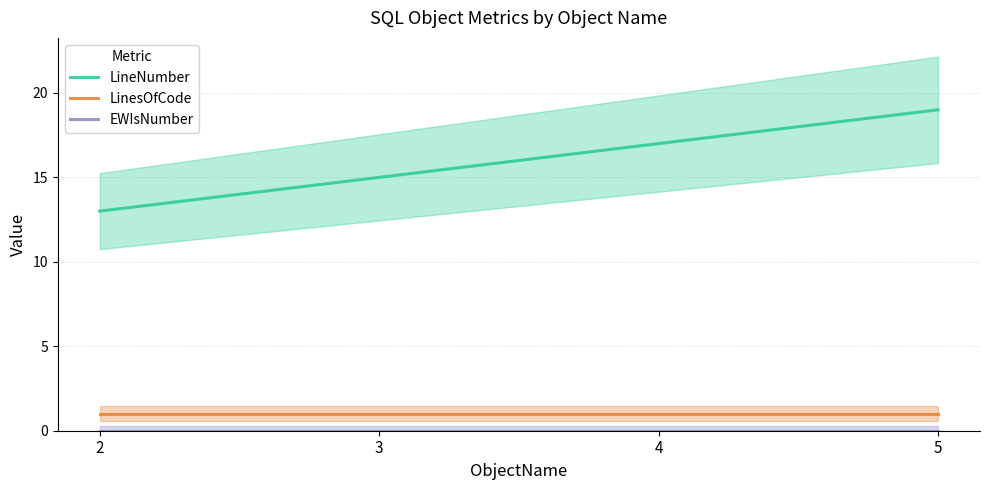

The value of LineNumber at 4 is 23. True or false?

False